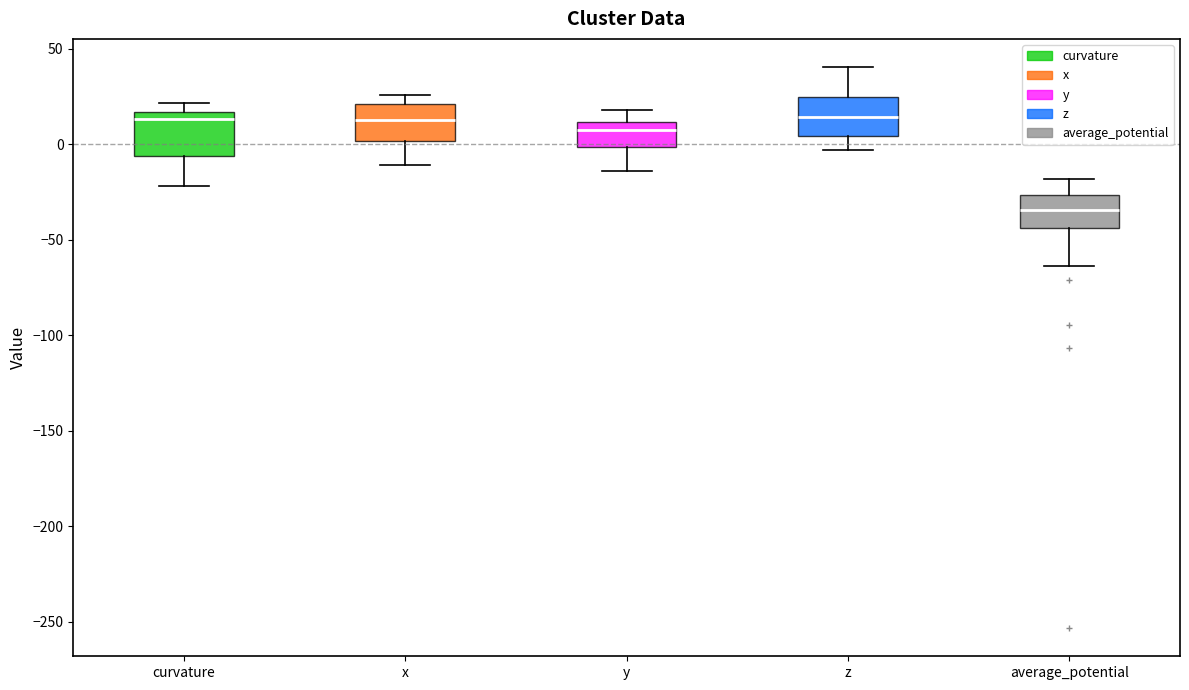

Which box has the lowest median line?

average_potential